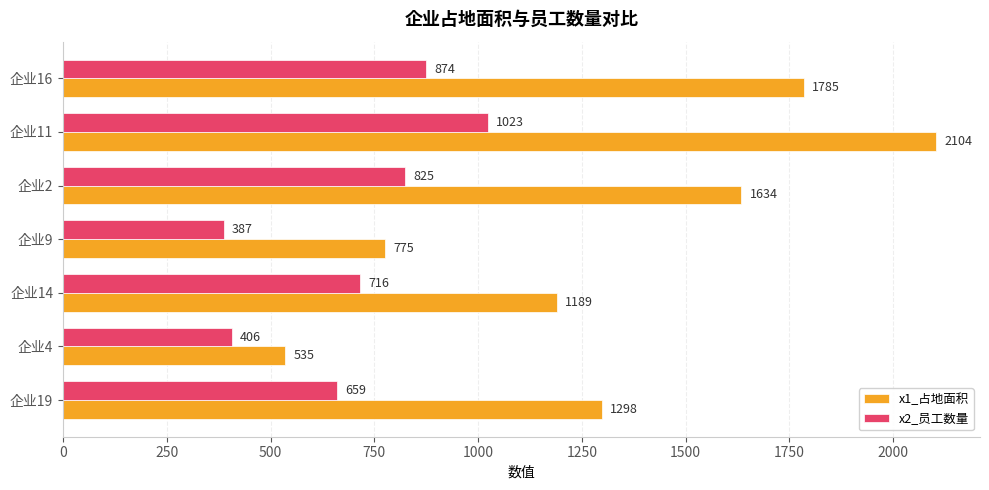

Which category has the highest value in the x2_员工数量 series?

企业11